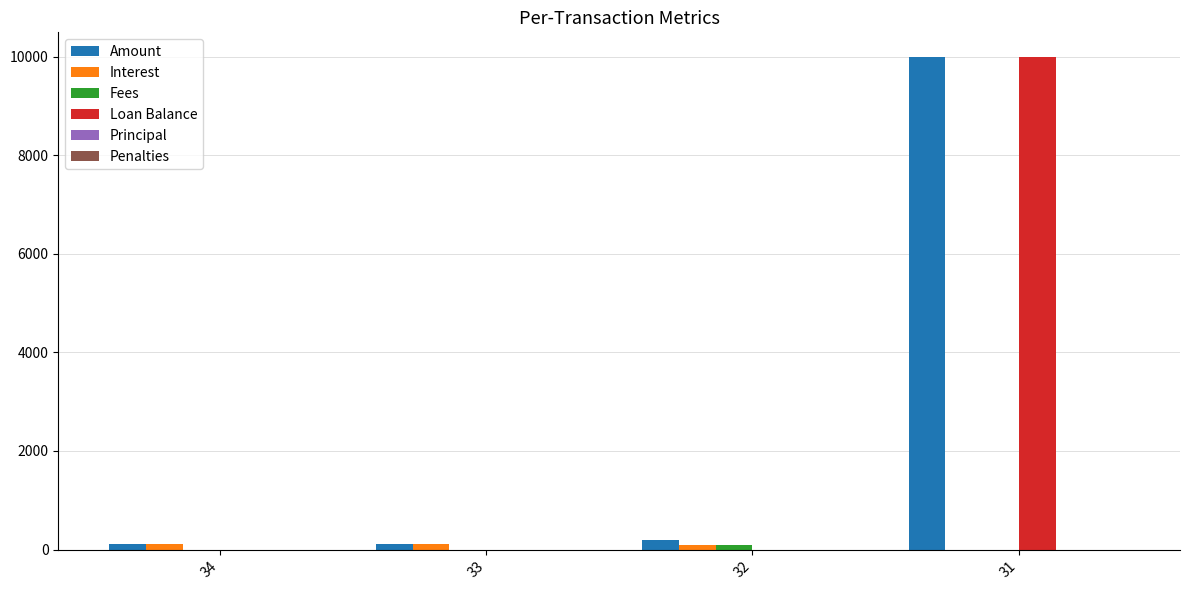

The value of Loan Balance at 33 is 0.0. True or false?

True